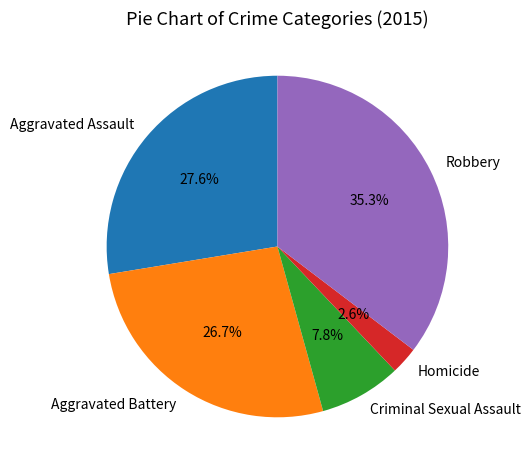

To the nearest percent, what portion does Homicide represent?

3%